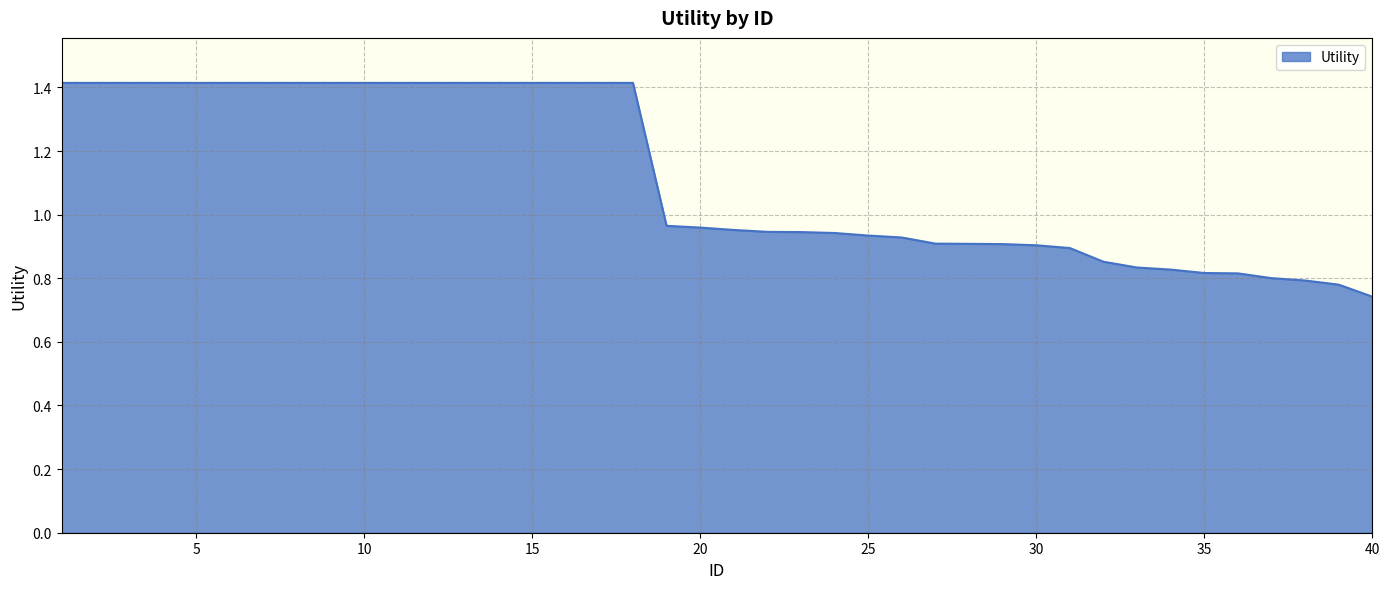

What is the greatest value displayed?

1.4